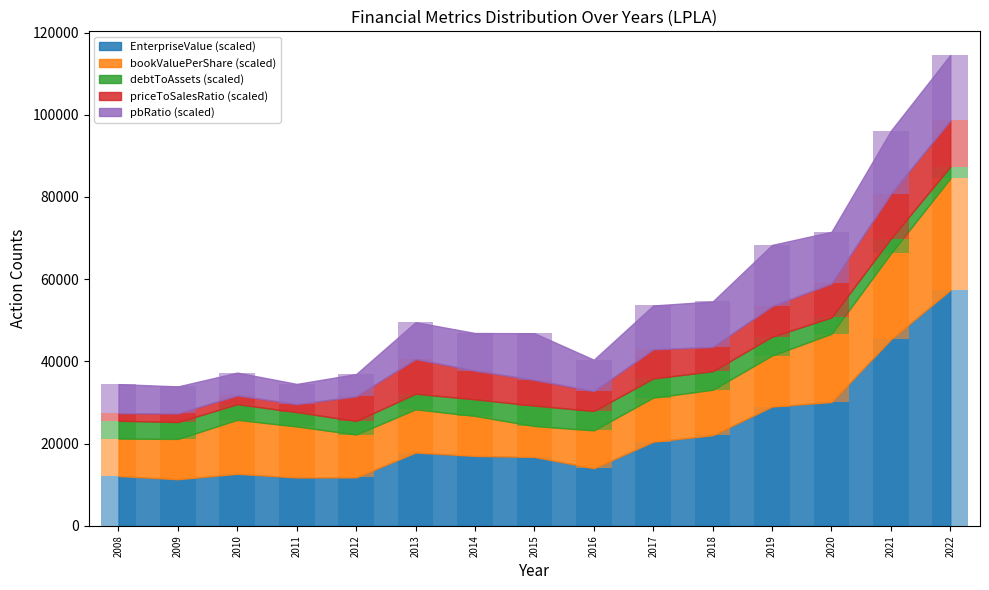

Where is pbRatio nearest to the value 10419?

2017